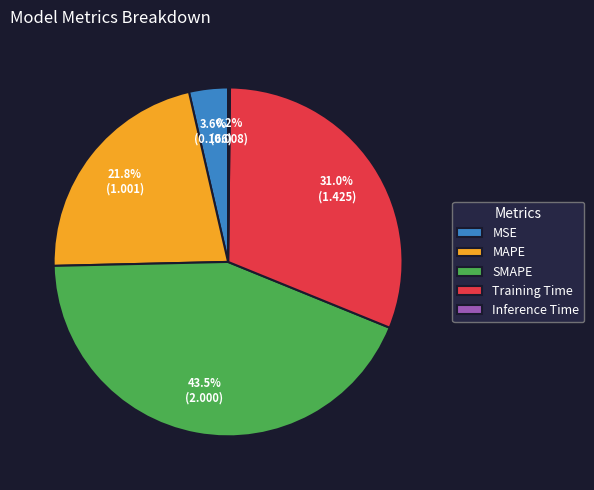

Is it true that Training Time is 39% of the pie?

False